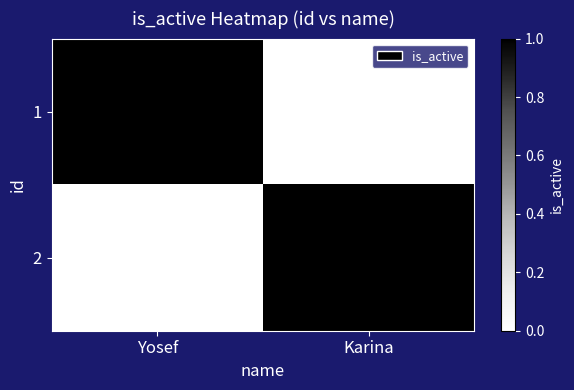

At which label does 1 reach its minimum?

Karina